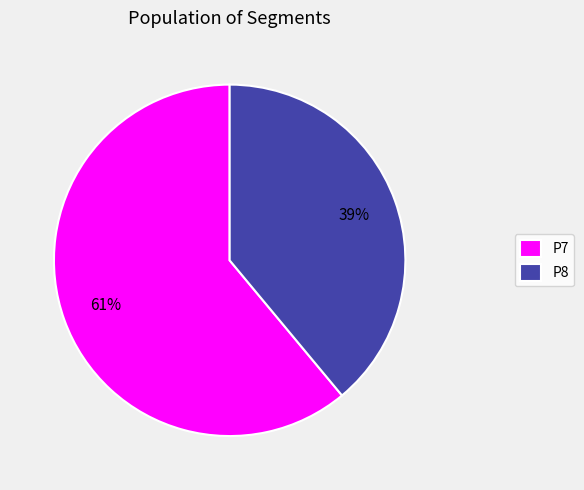

To the nearest percent, what is the difference between the largest and smallest slice percentages?

22%